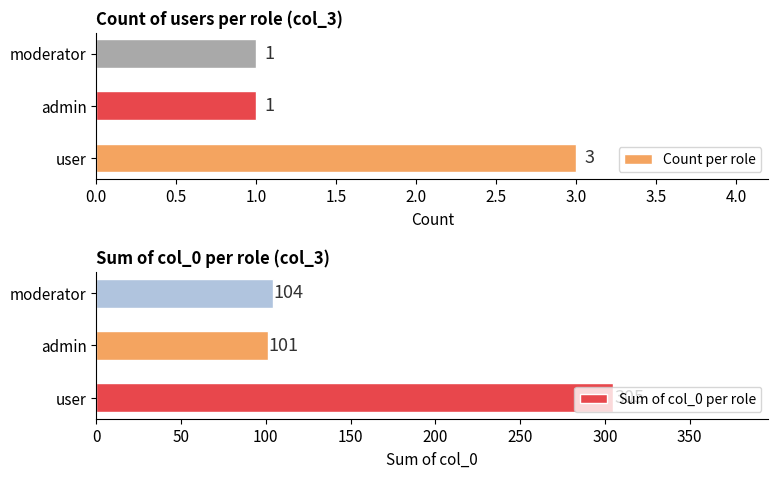

What is the sum of all Count per role values?

5